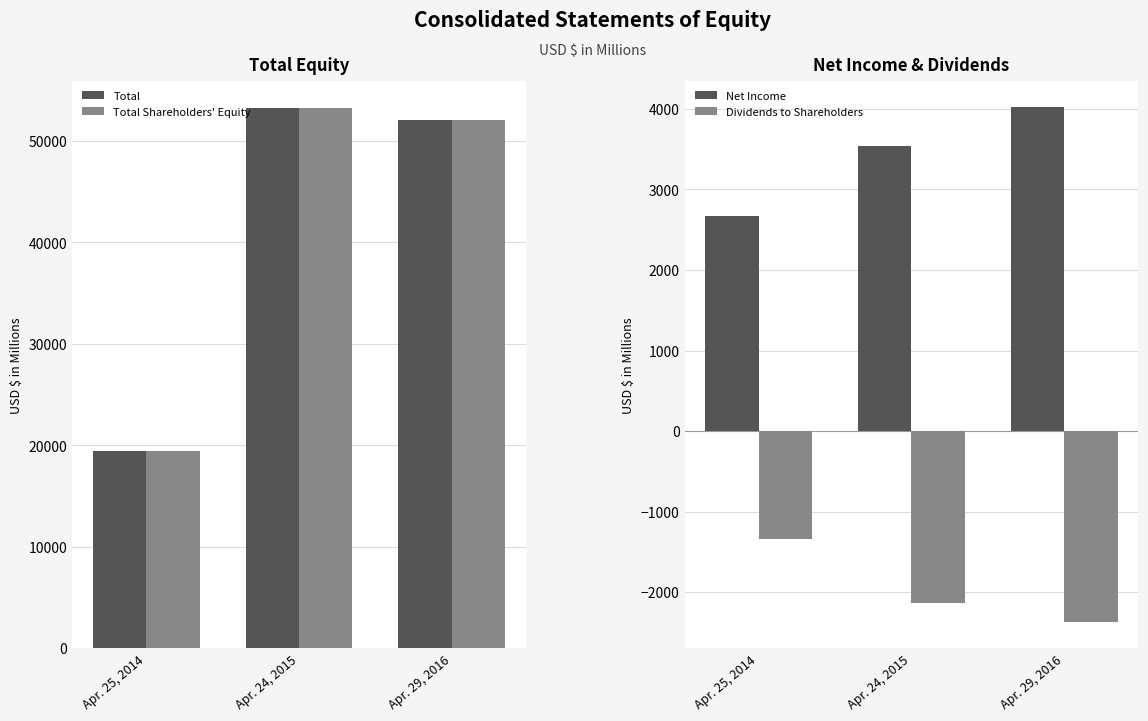

What is the difference between the second highest and minimum values in the Total Shareholders' Equity series?

32620